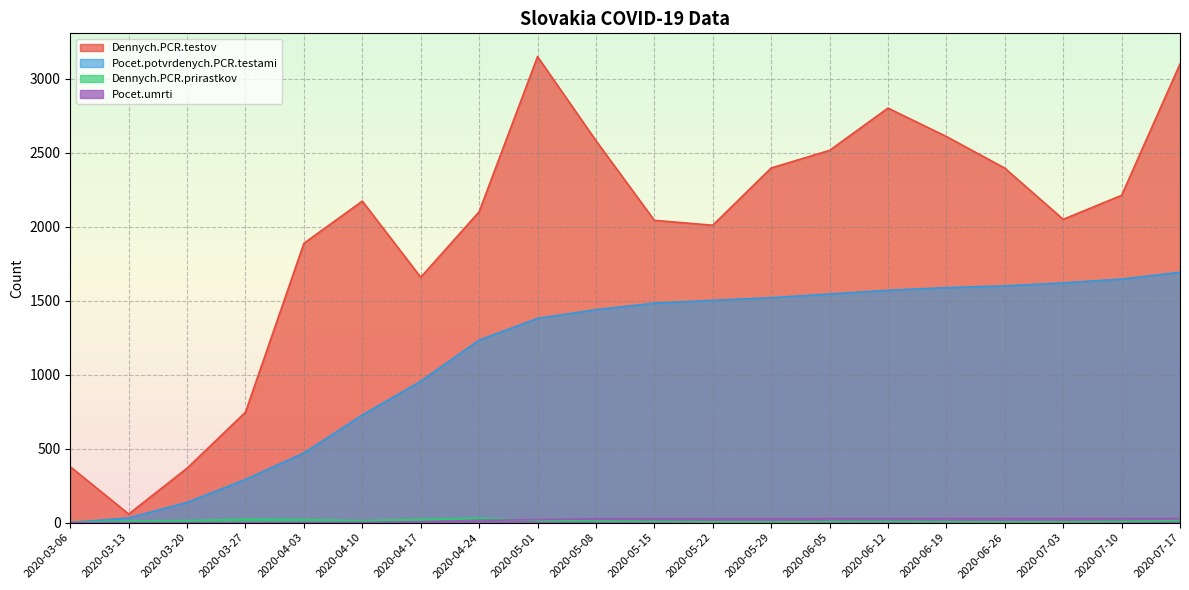

Which series has the largest range (max minus min)?

Dennych.PCR.testov